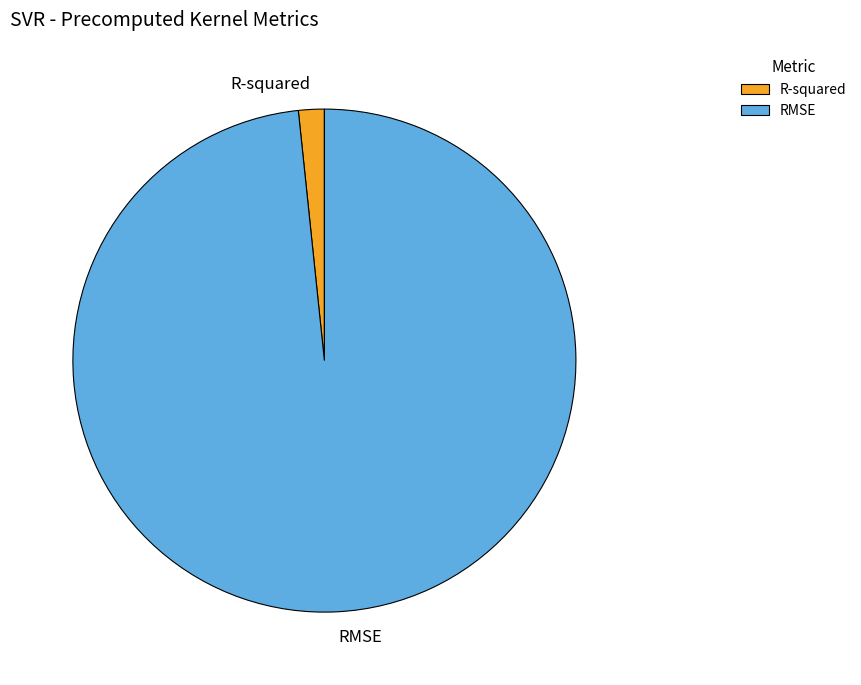

Does R-squared account for over 50% of the chart?

No